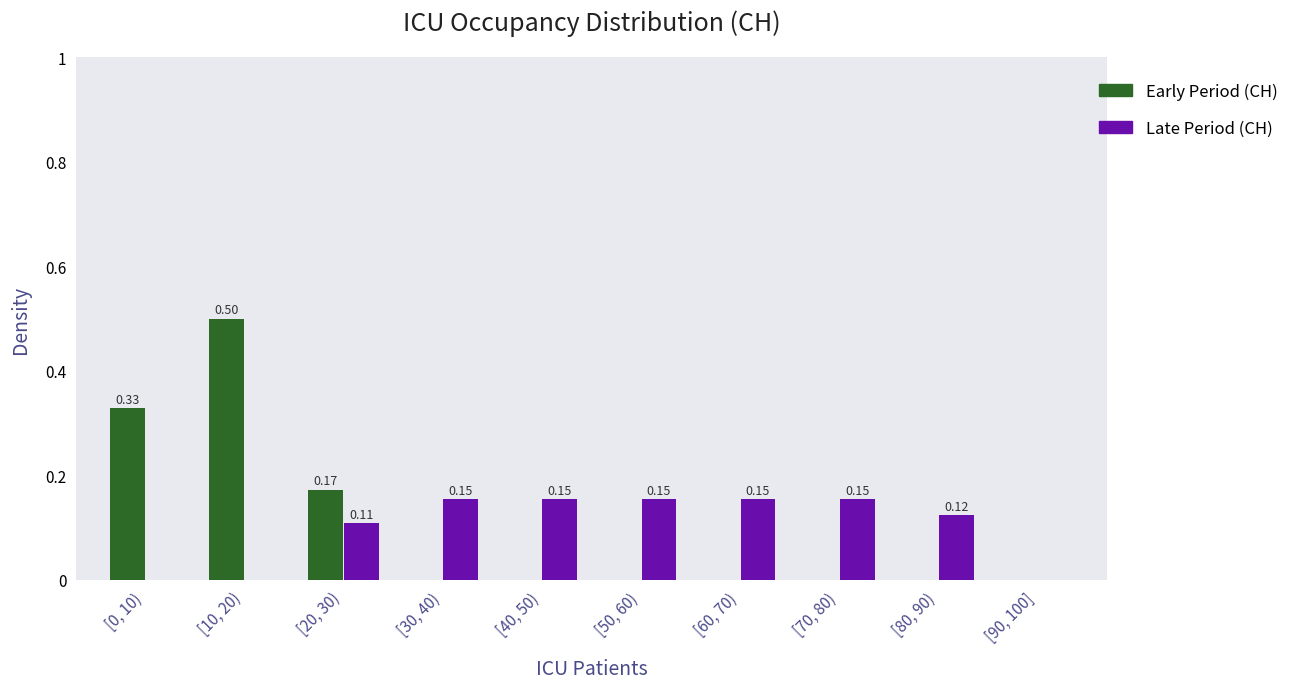

At which category is the sum across all series the highest?

[10, 20)